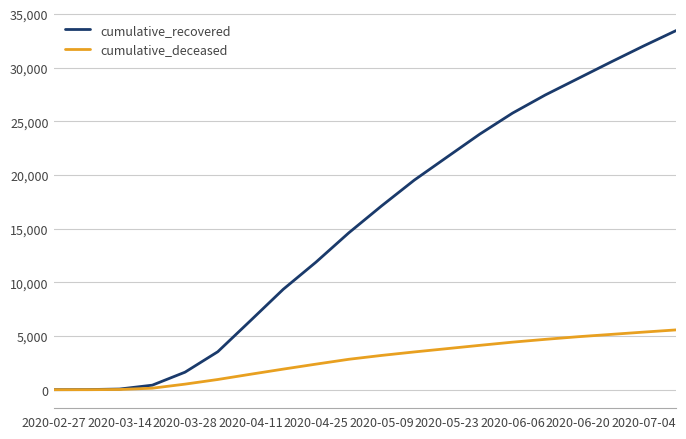

What is the greatest value displayed?

33480